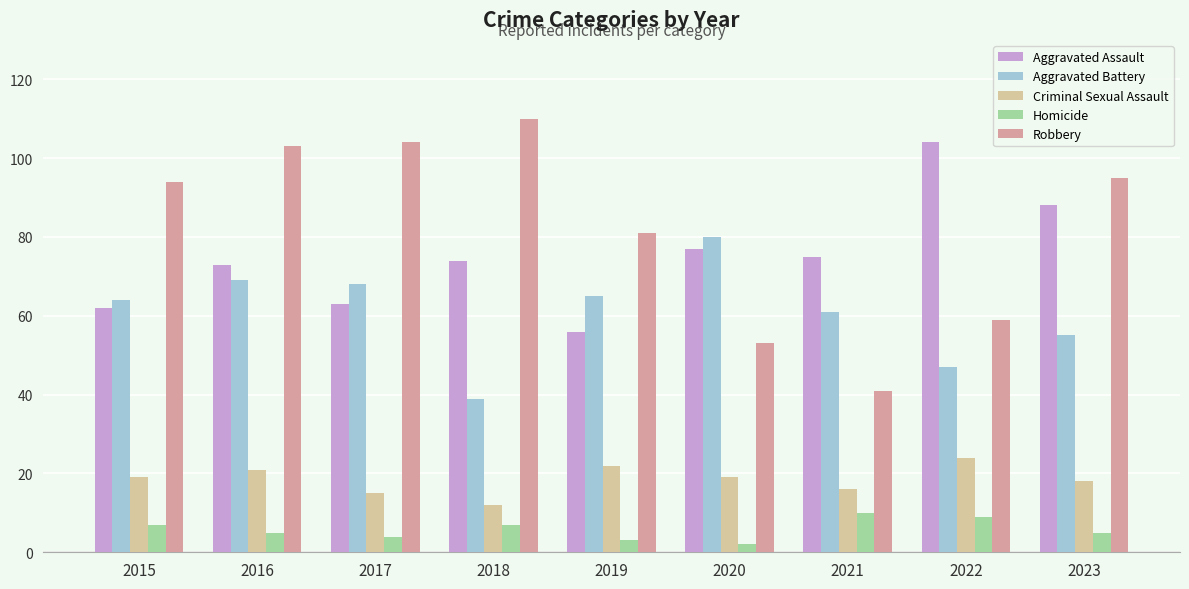

Reading left to right, extract all data points from this chart.

Aggravated Assault: 62	73	63	74	56	77	75	104	88
Aggravated Battery: 64	69	68	39	65	80	61	47	55
Criminal Sexual Assault: 19	21	15	12	22	19	16	24	18
Homicide: 7	5	4	7	3	2	10	9	5
Robbery: 94	103	104	110	81	53	41	59	95